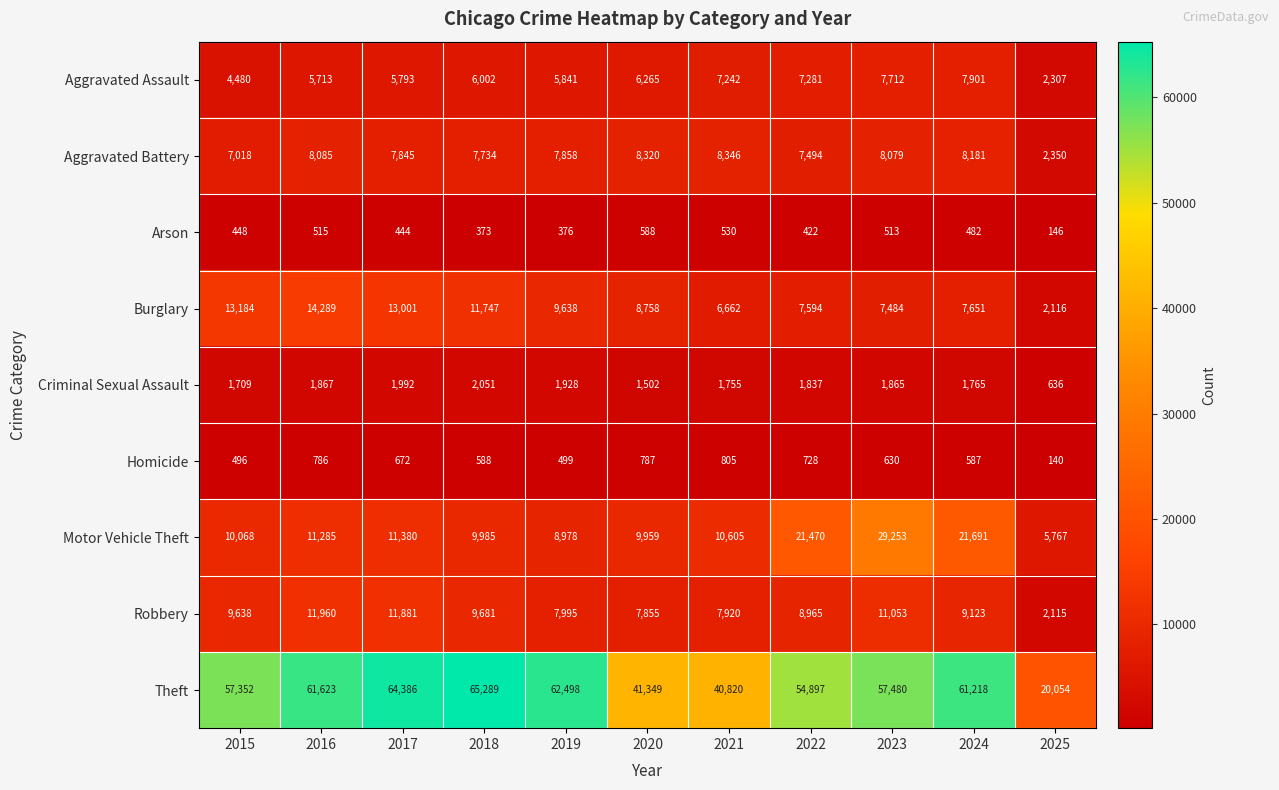

At which label is Aggravated Battery closest to 5348?

2015